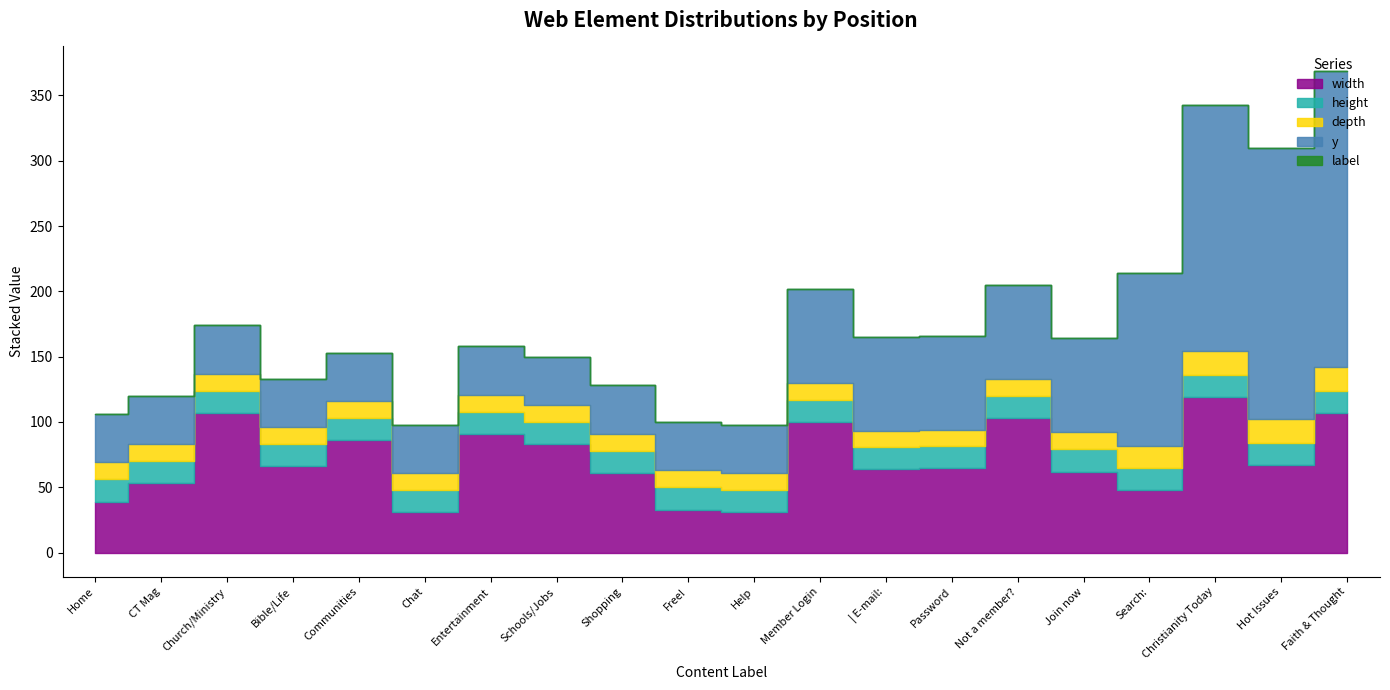

Which label corresponds to the largest value in the chart?

Faith & Thought